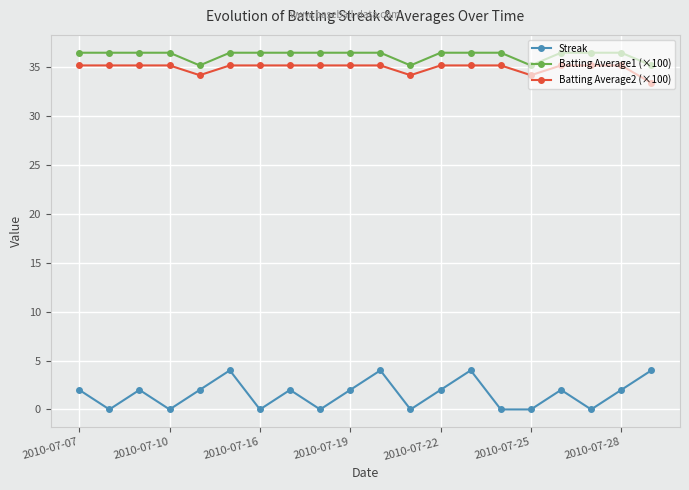

True or false: Streak has more than 1 interior local peaks.

True